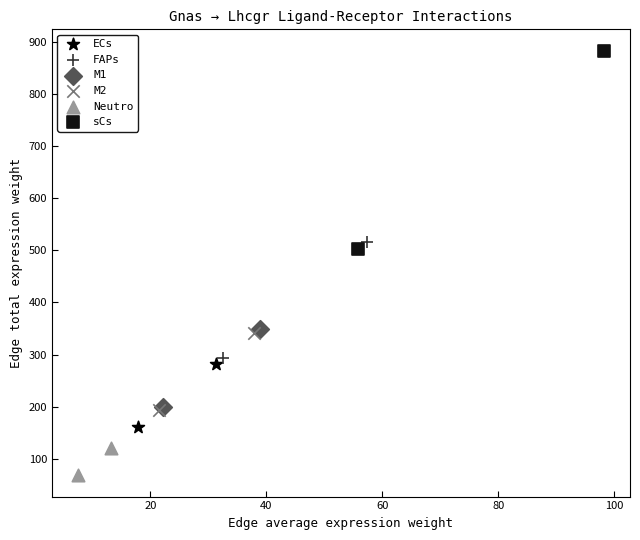

Which series reaches the maximum Y coordinate?

sCs